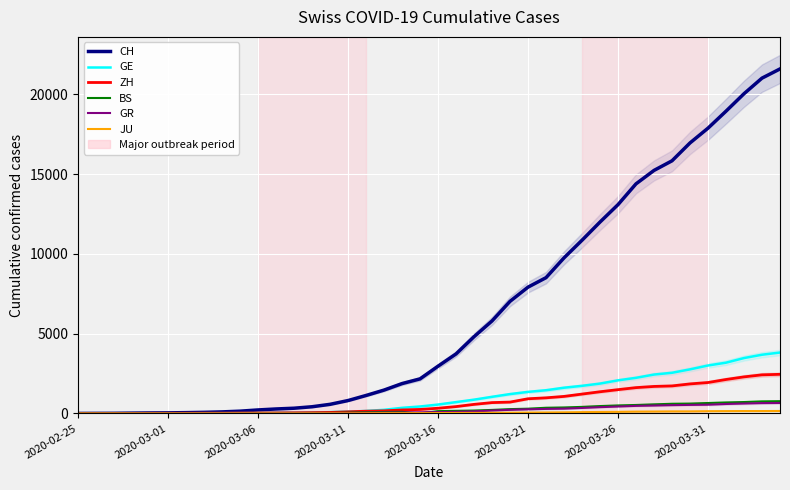

What position from the right is 17?

23